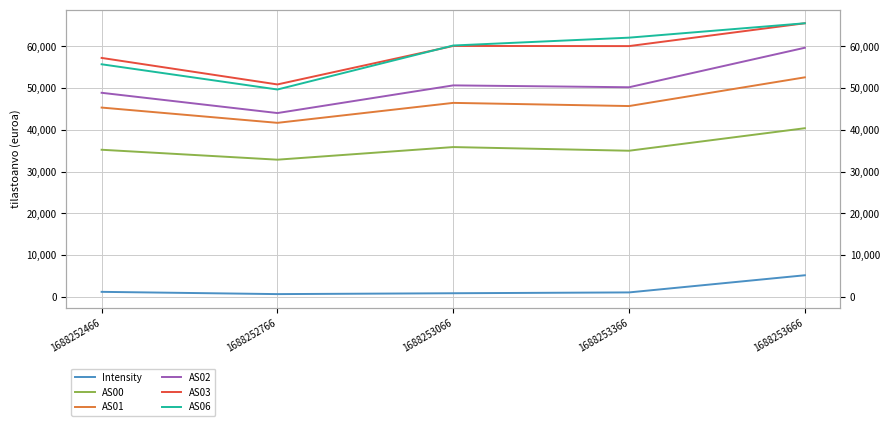

Reading right to left, list all the values displayed in this chart.

Intensity: 1688253666=5183.2	1688253366=1075.4	1688253066=877.5	1688252766=670.8	1688252466=1211.6
AS00: 1688253666=40399.0	1688253366=35006.0	1688253066=35884.0	1688252766=32864.0	1688252466=35241.0
AS01: 1688253666=52584.0	1688253366=45707.0	1688253066=46467.0	1688252766=41687.0	1688252466=45344.0
AS02: 1688253666=59671.0	1688253366=50209.0	1688253066=50657.0	1688252766=44031.0	1688252466=48882.0
AS03: 1688253666=65535.0	1688253366=60065.0	1688253066=60096.0	1688252766=50884.0	1688252466=57233.0
AS06: 1688253666=65535.0	1688253366=62087.0	1688253066=60208.0	1688252766=49669.0	1688252466=55711.0